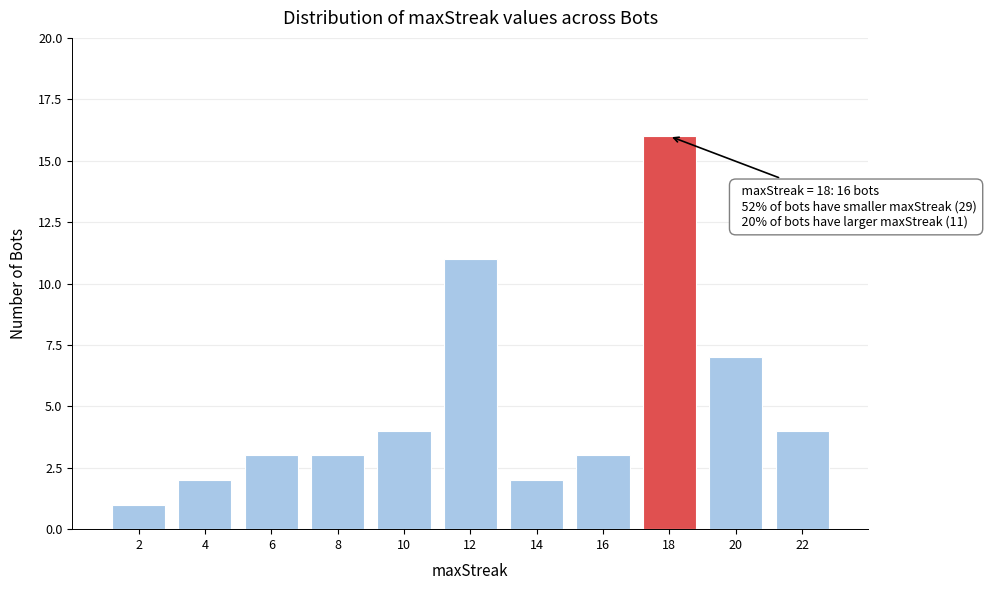

Reading left to right, extract all data points from this chart.

2=1	4=2	6=3	8=3	10=4	12=11	14=2	16=3	18=16	20=7	22=4